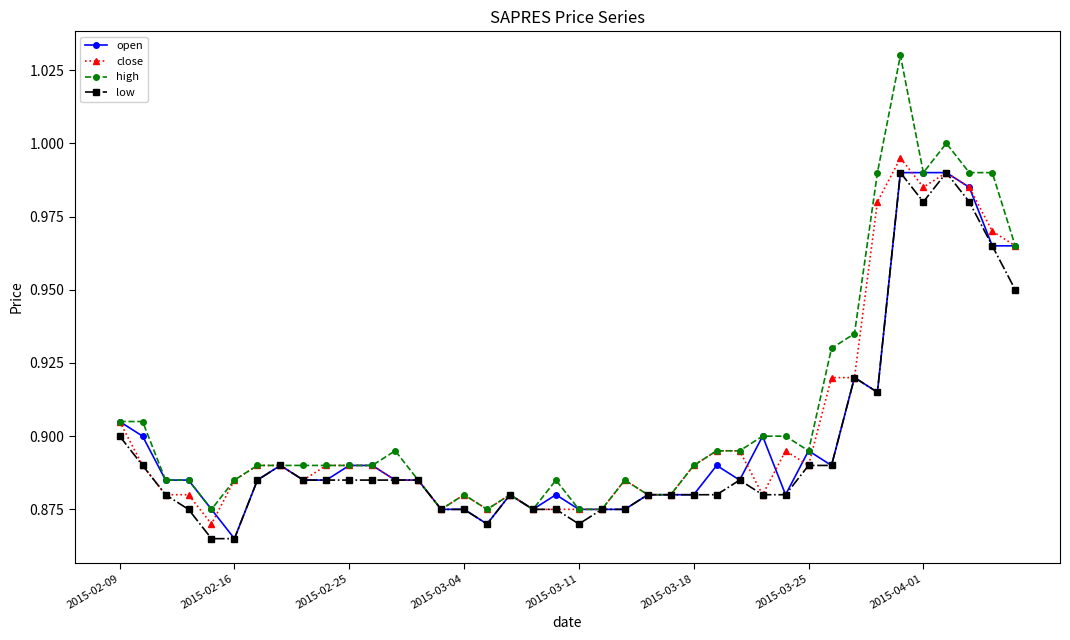

True or false: high has more than 1 interior local peaks.

True